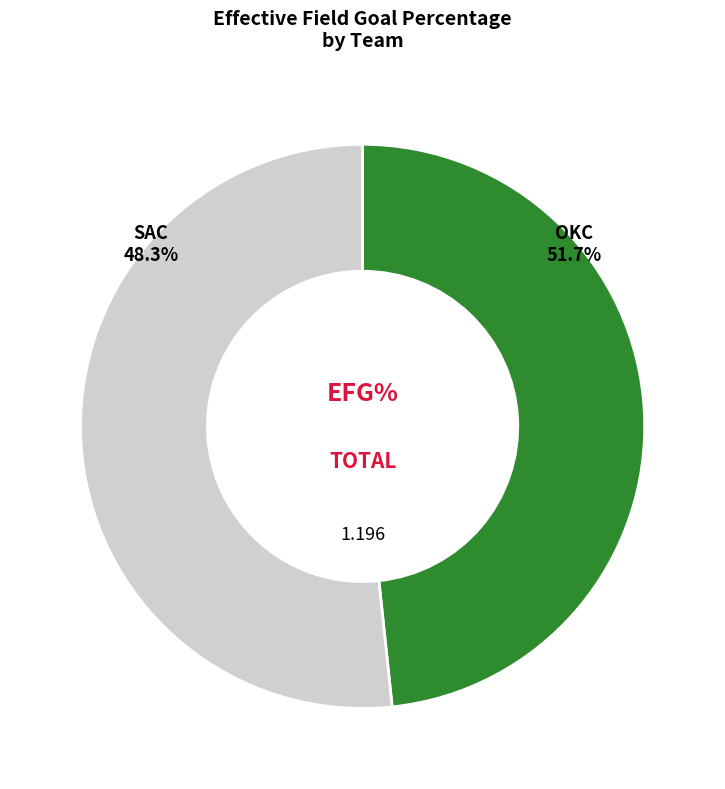

To the nearest percent, what is the average slice percentage?

50%